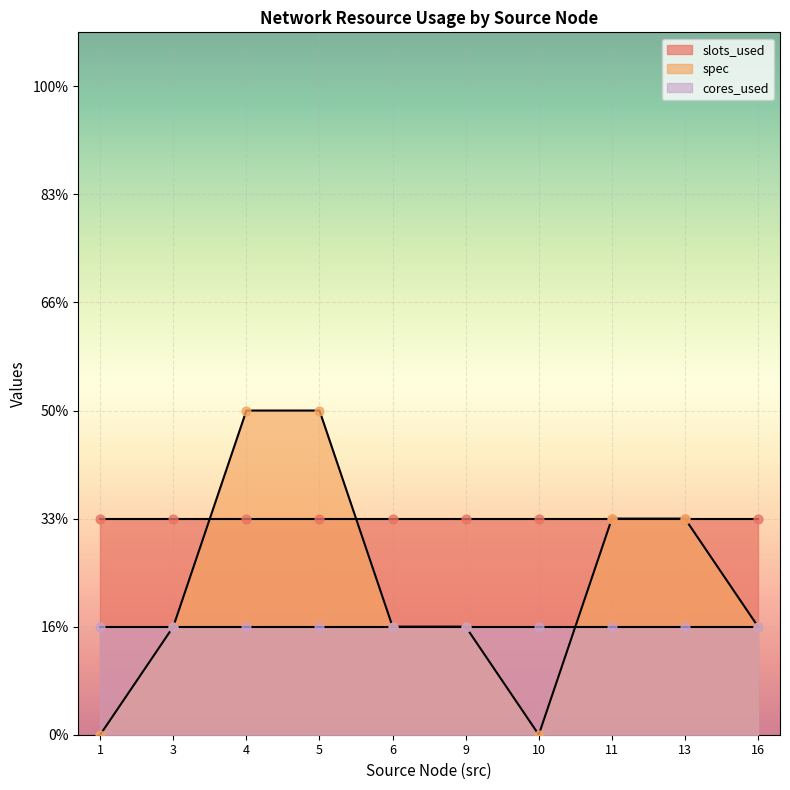

Is the value of cores_used at 5 greater than the value of slots_used at 6?

No